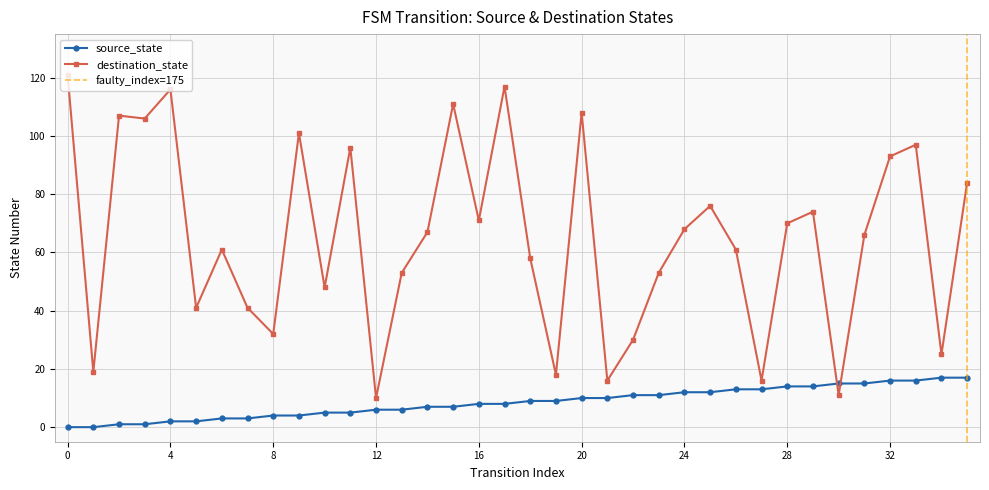

After their last crossing, which series has the higher values: source_state or destination_state?

destination_state